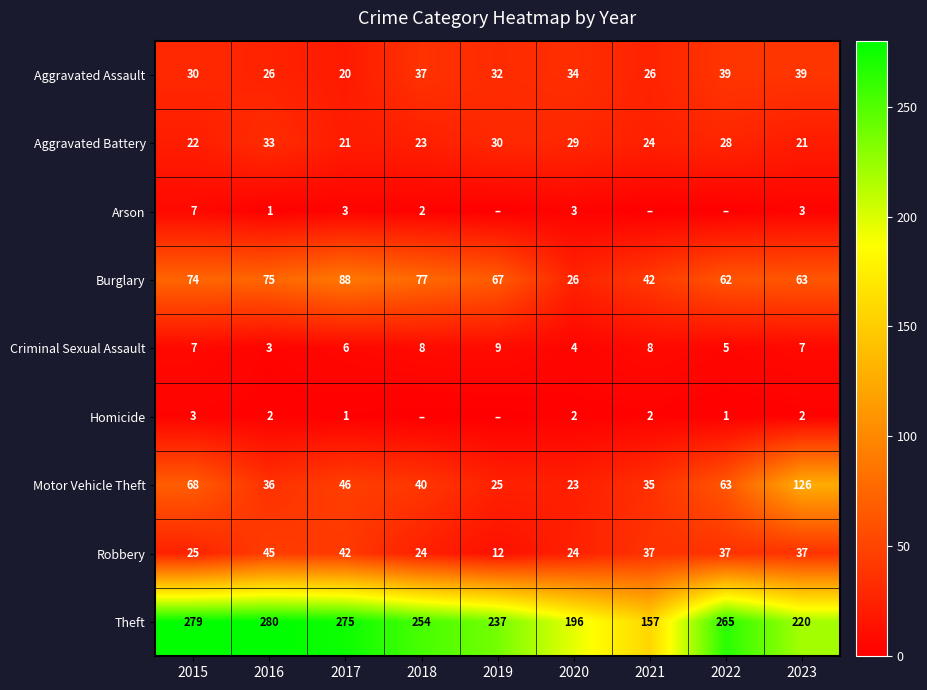

Between 2016 and 2023, which is larger?

2023